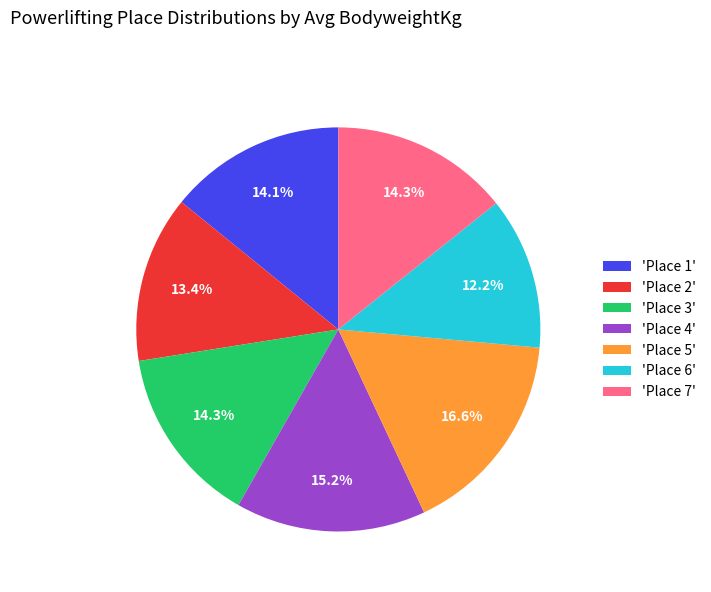

Combined, do 'Place 6' and 'Place 1' account for over 50%?

No